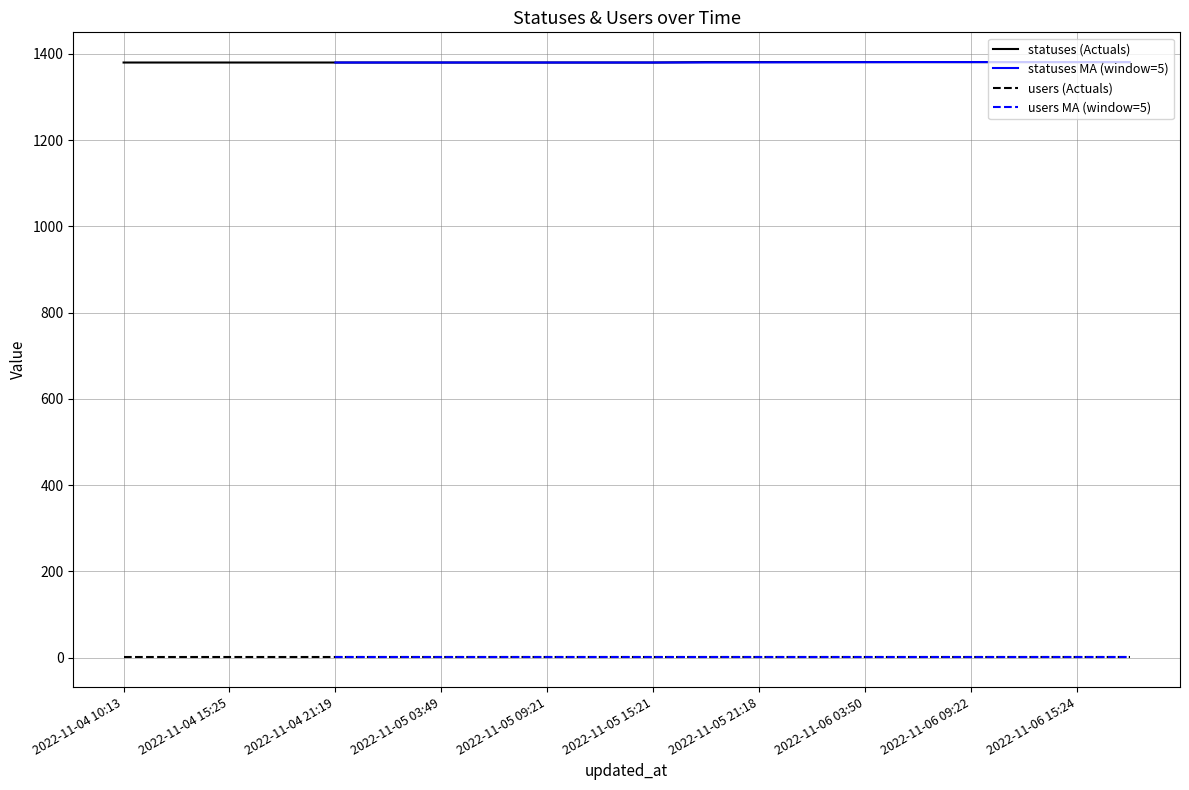

What is the average value?

1380